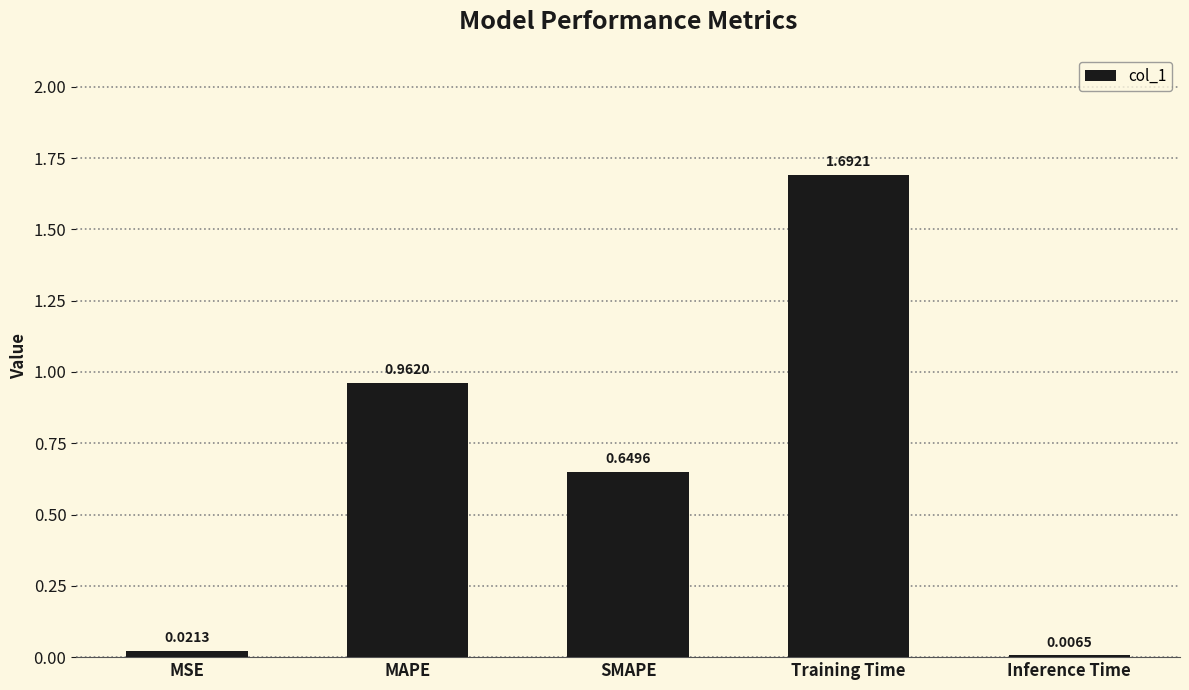

What is the average value?

0.7